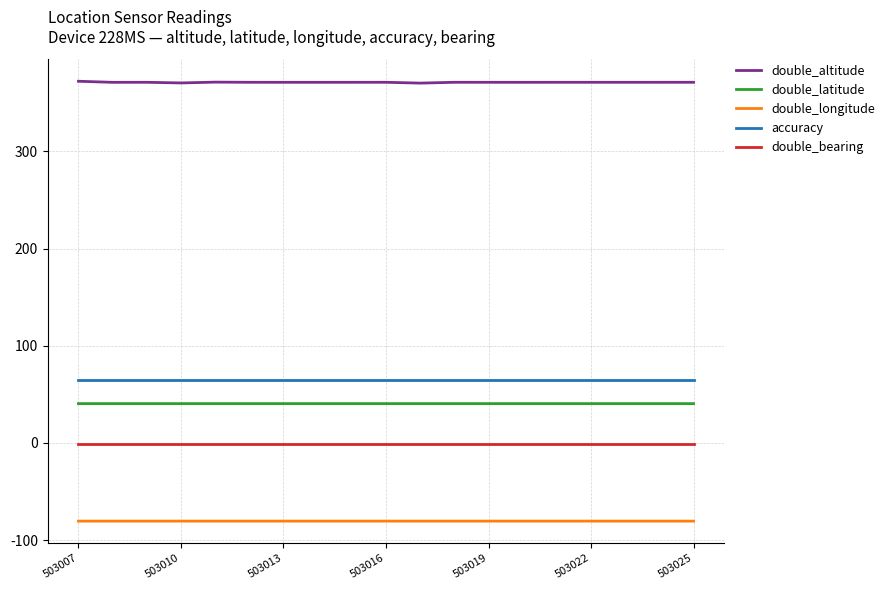

Does the chart display data point markers on the line(s)?

No